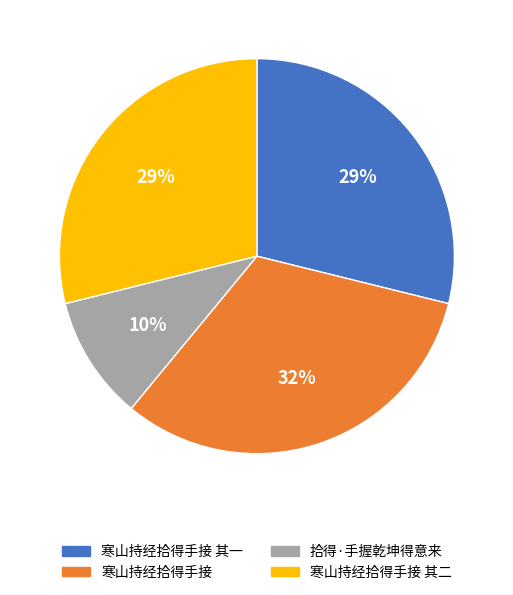

Does any single category account for the majority?

No